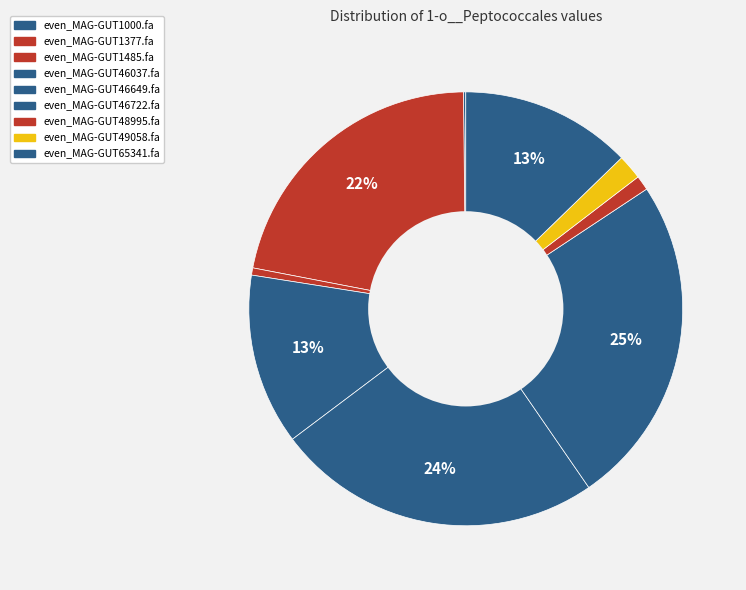

Between even_MAG-GUT46037.fa and even_MAG-GUT1377.fa, which is larger?

even_MAG-GUT1377.fa